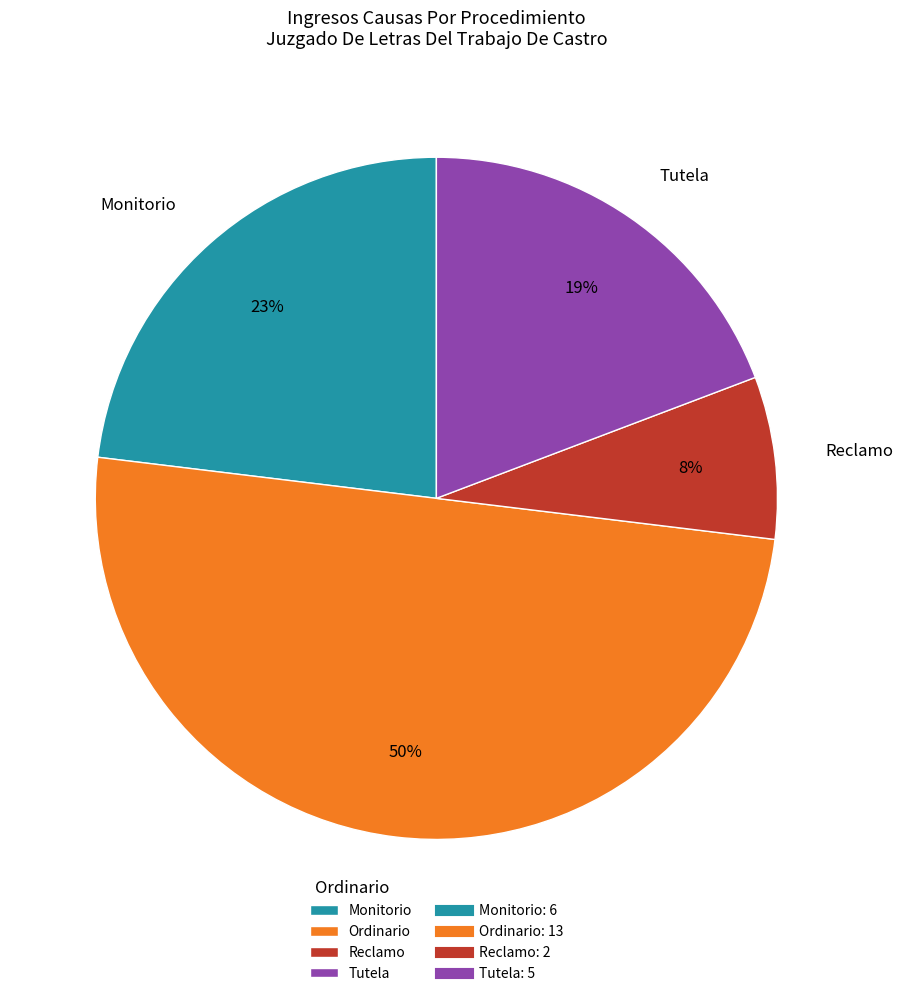

Rank the categories by value from lowest to highest.

Reclamo, Tutela, Monitorio, Ordinario